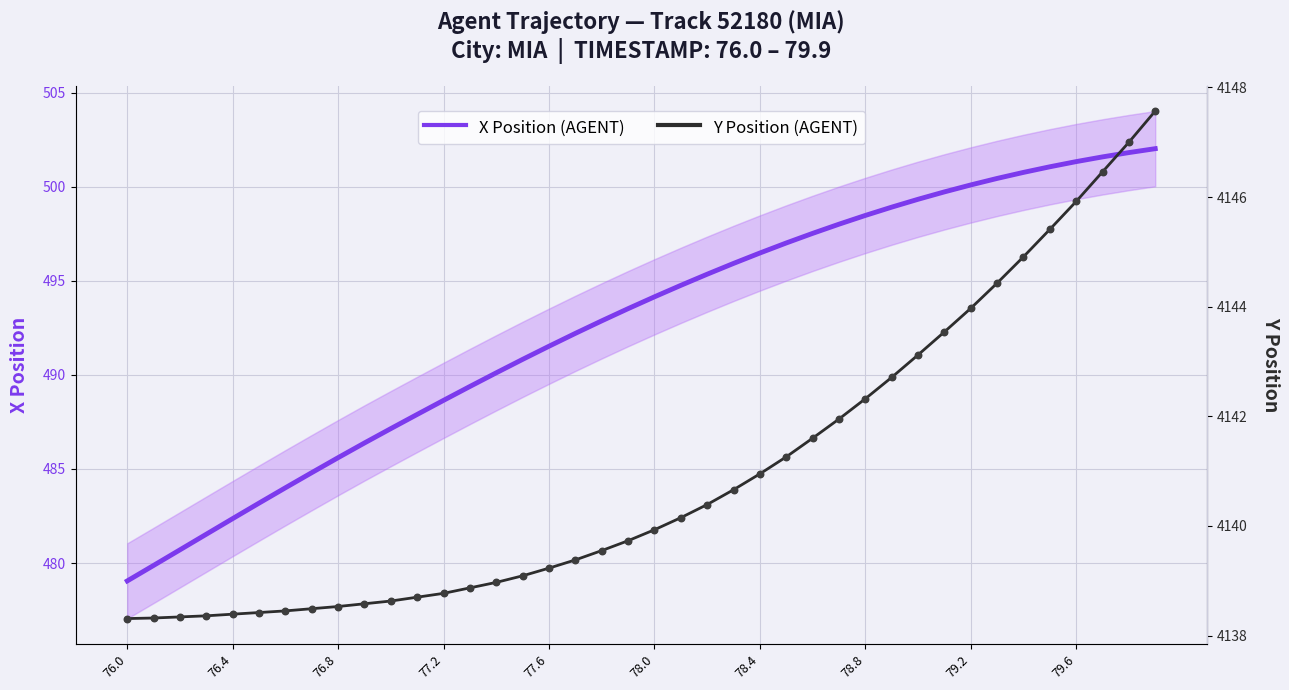

Which series reaches the maximum Y coordinate?

Y Position (AGENT)